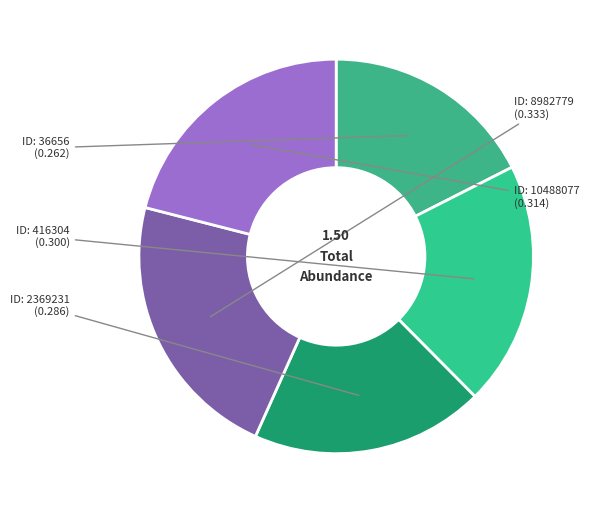

How many slices are in this pie chart?

5